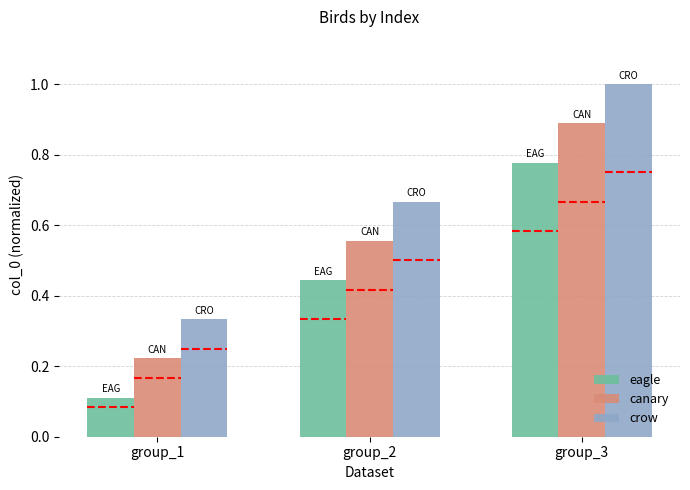

Which category has the lowest value in the eagle series?

group_1